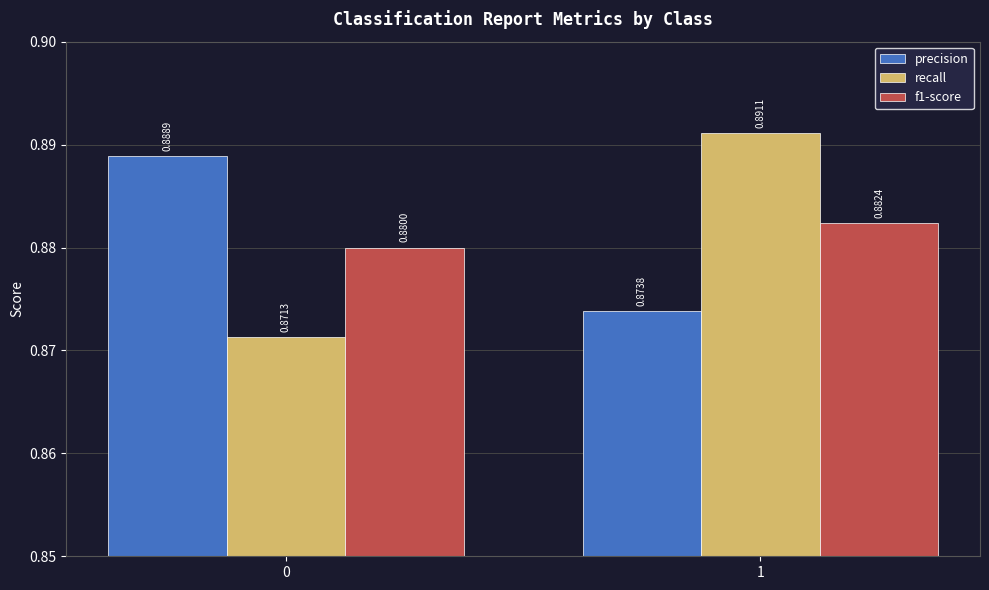

How many recall values are between 0 and 1?

2